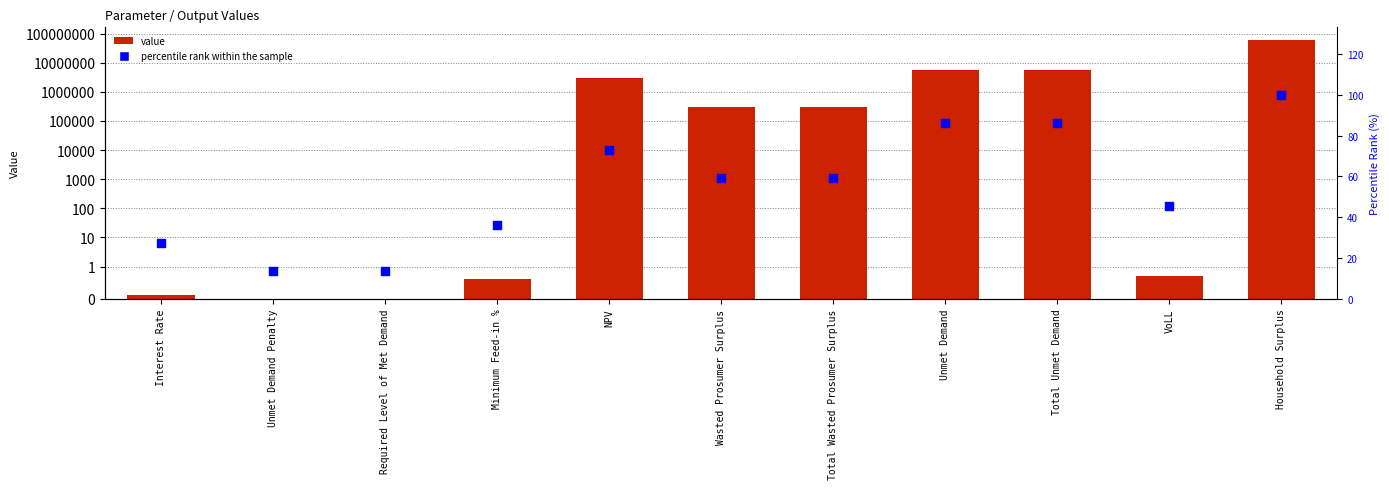

Which series has the largest total across all categories?

value